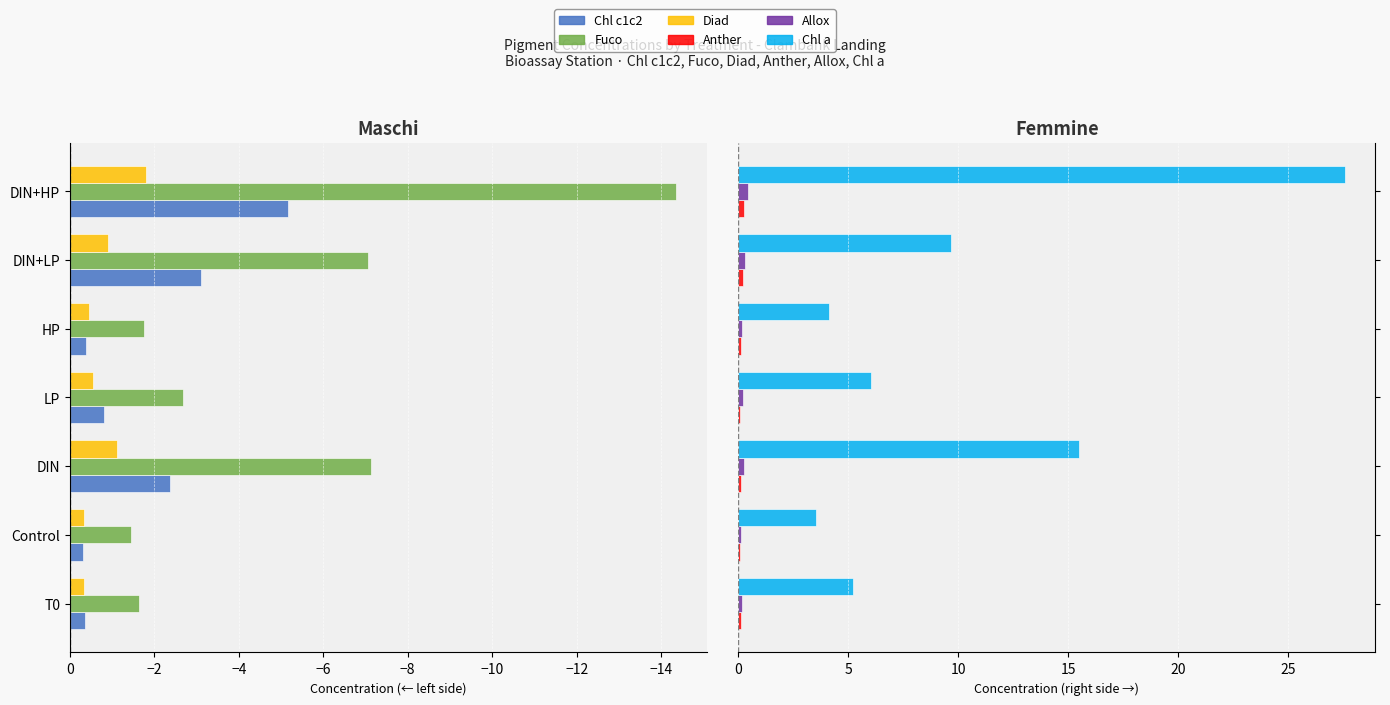

Which series changed the most between −12 and −4?

Chl a